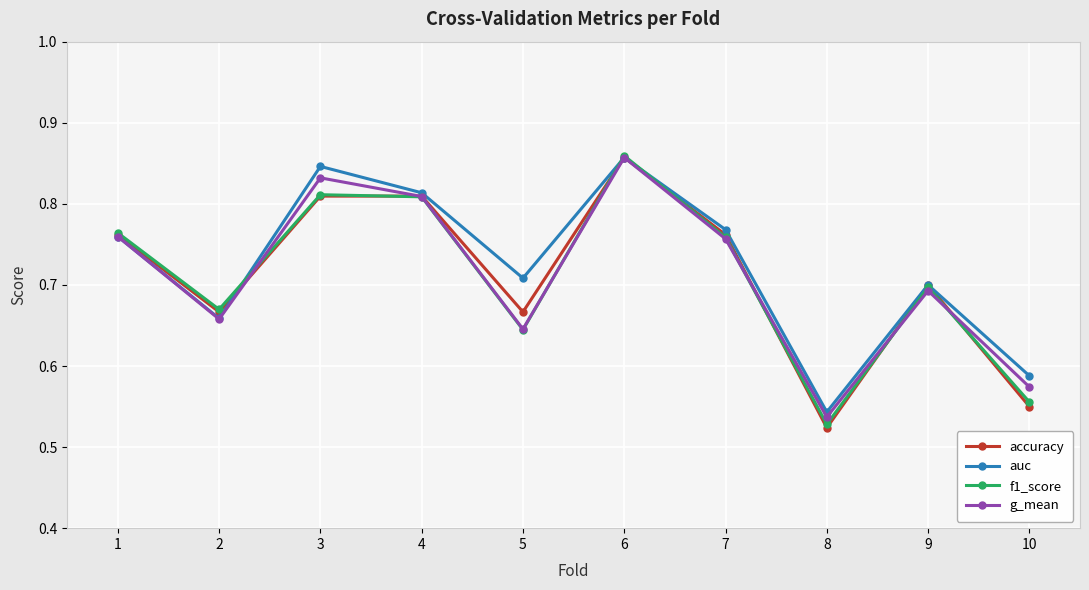

True or false: g_mean and f1_score intersect in this chart.

True